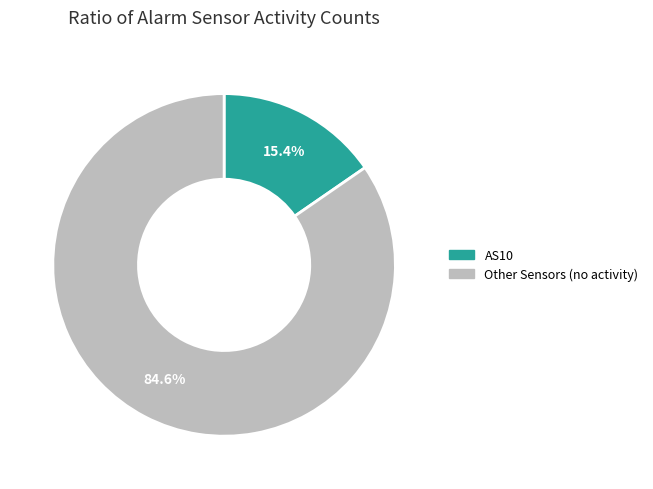

Is there a majority slice in this chart?

Yes